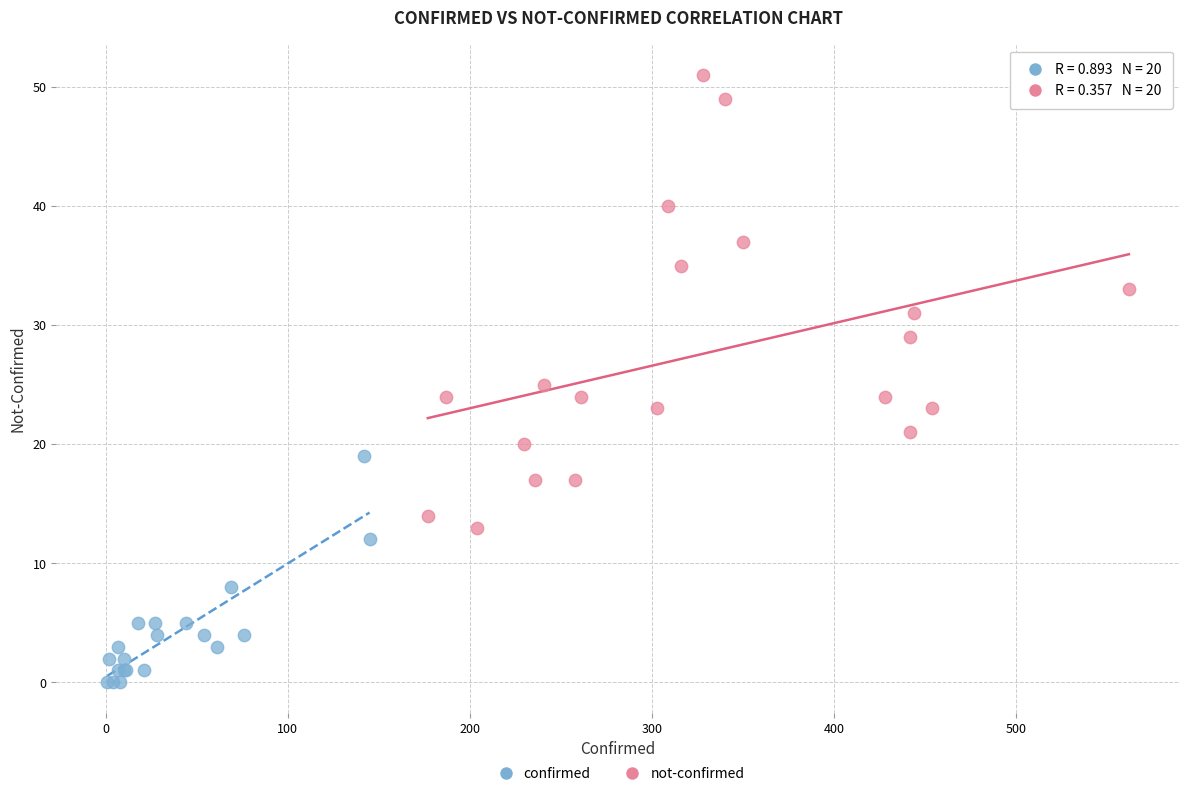

Which series contains the highest Y value?

not-confirmed